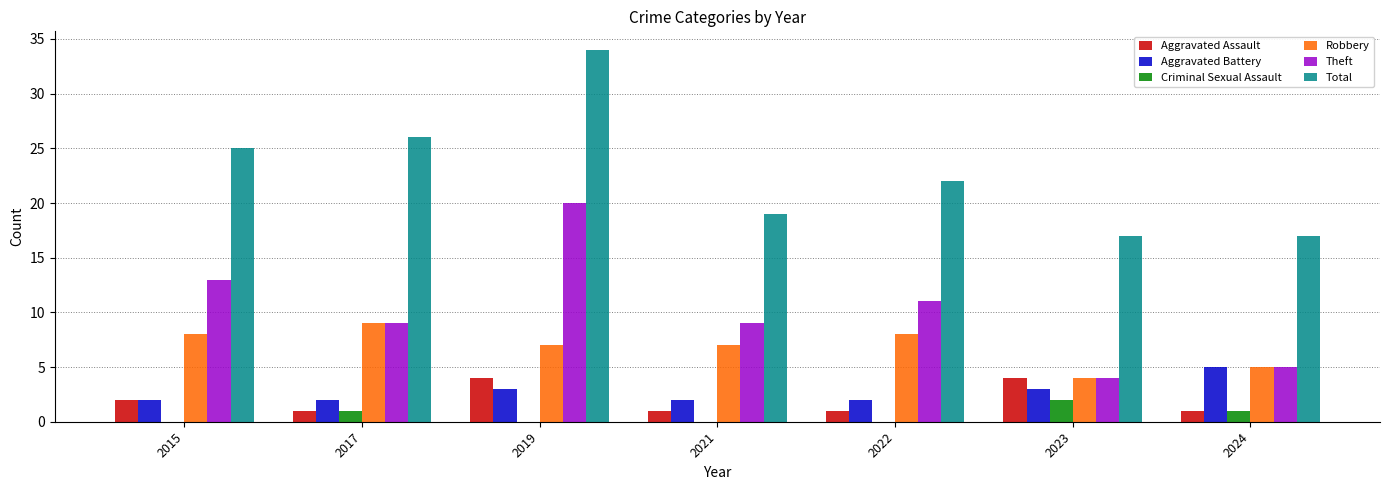

Is the value of Robbery at 2024 greater than the value of Criminal Sexual Assault at 2022?

Yes